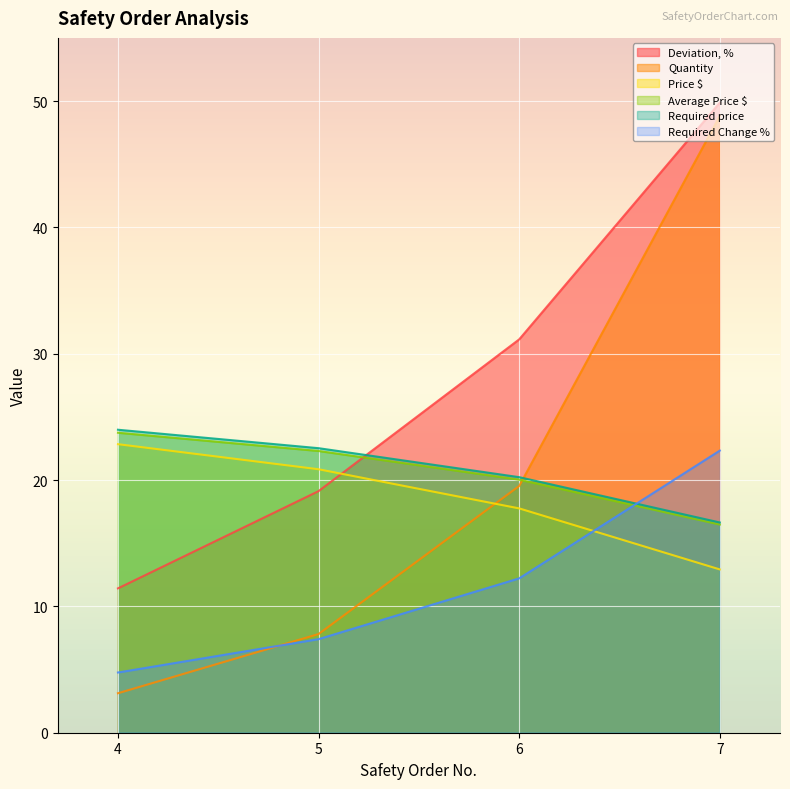

How many distinct data groups are displayed?

6